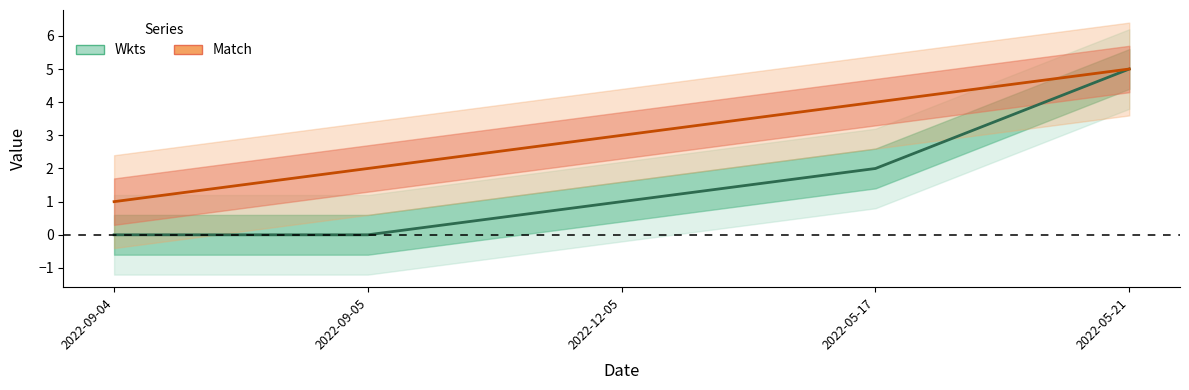

Which series has the widest spread of values?

Wkts